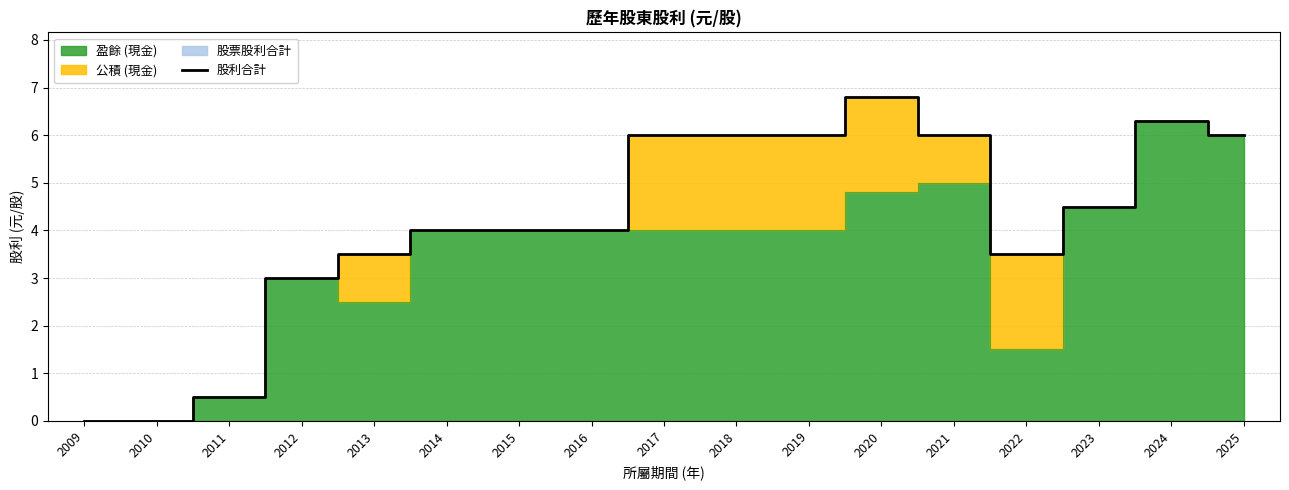

Count the number of values greater than 4.

8